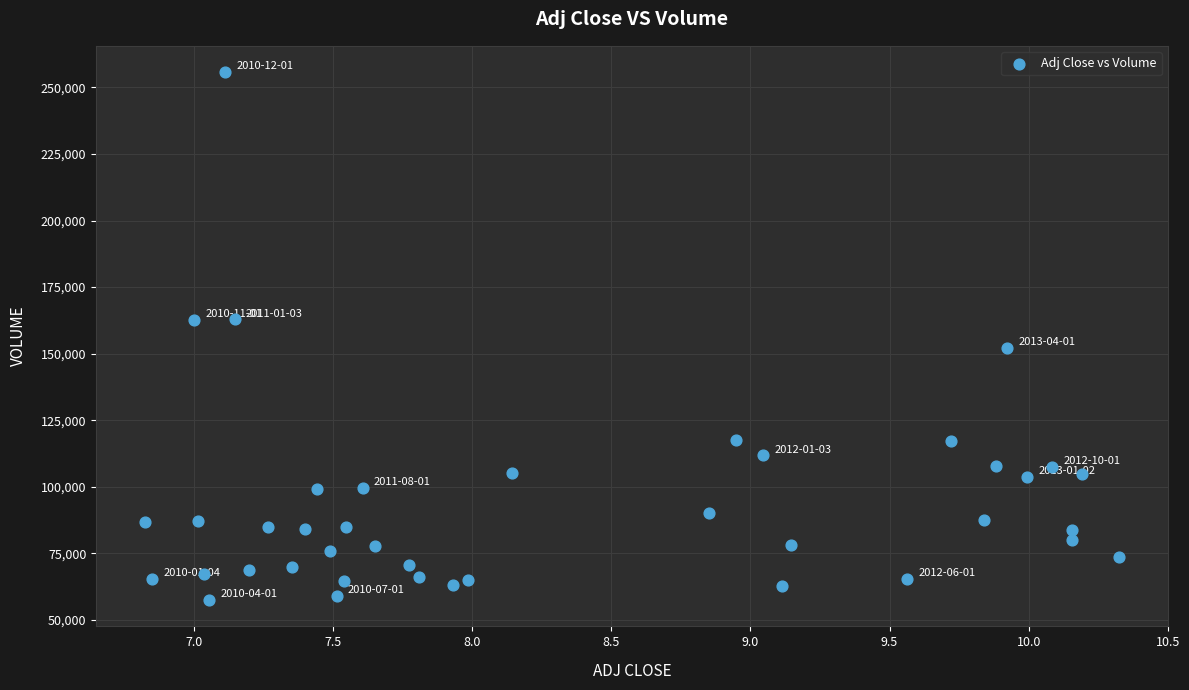

What is the range of Y values (max minus min)?

198200